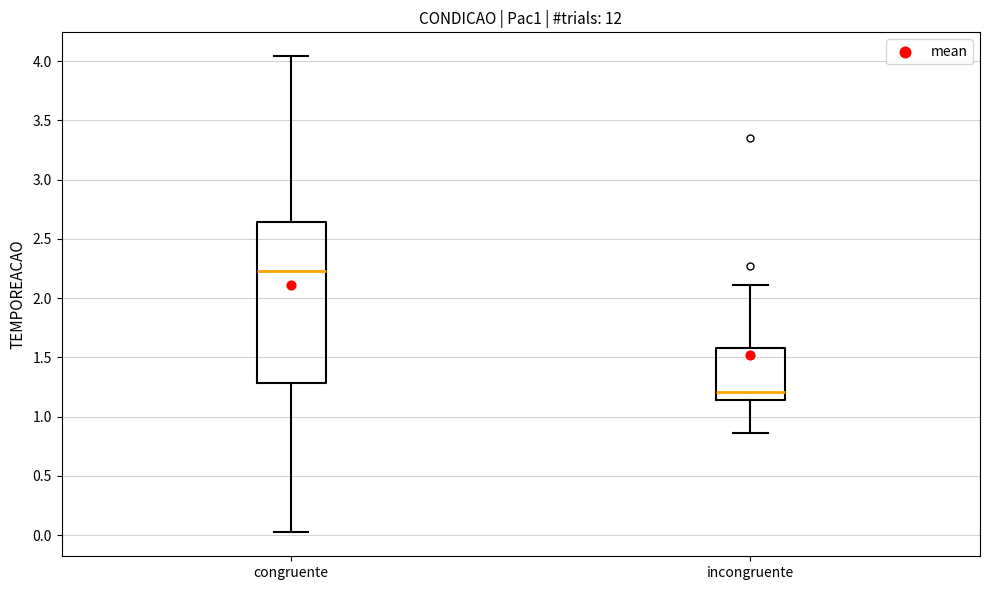

Reading left to right, read every box against the y-axis: the position of its median line, the range the box covers, and the ends of its whiskers. The values are not printed on the chart, so give them approximately, as read against the axis.

congruente: median 2.25, box 1.30 to 2.65, whiskers 0.00 to 4.05
incongruente: median 1.20, box 1.15 to 1.60, whiskers 0.85 to 2.10